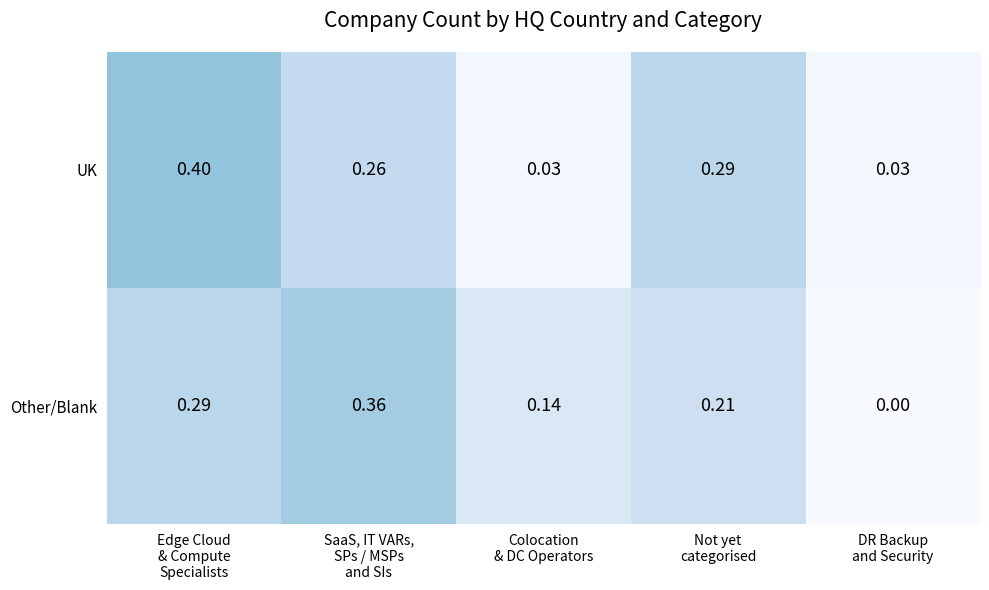

Which series has the widest spread of values?

UK